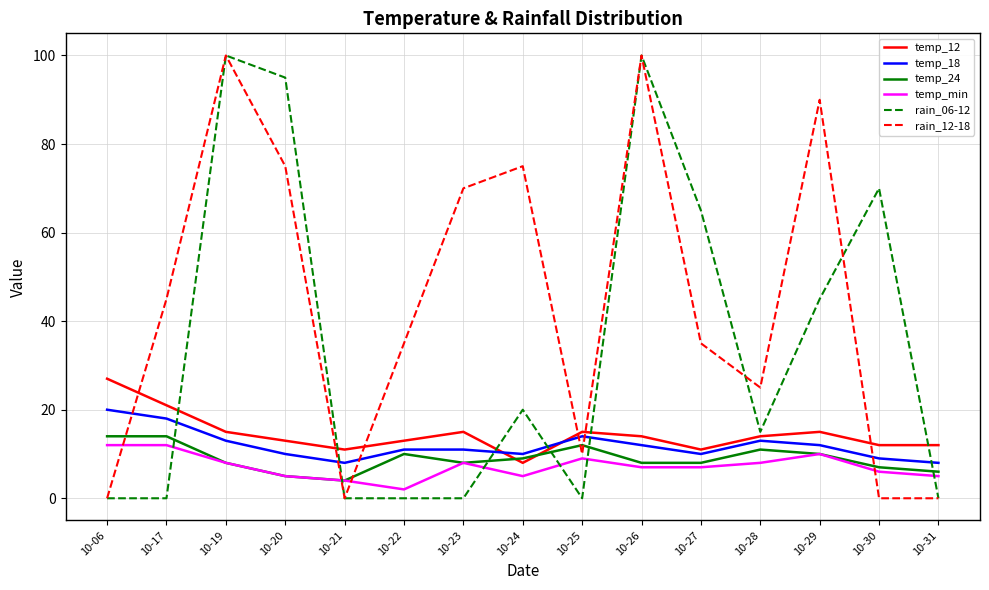

Which series ends up on top after the final intersection of temp_12 and temp_24?

temp_12